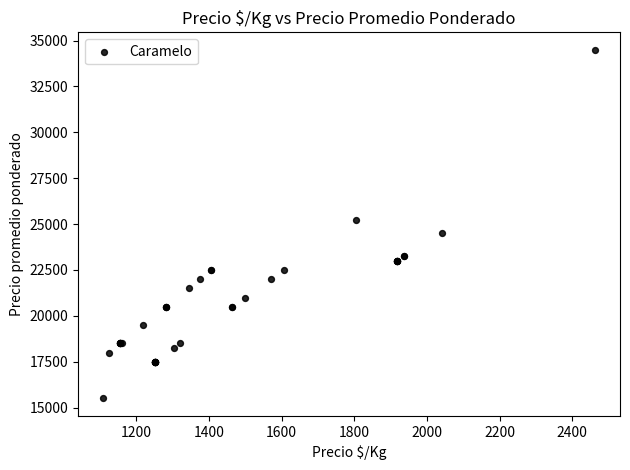

What Y value in the scatter plot is closest to 25000?

25250